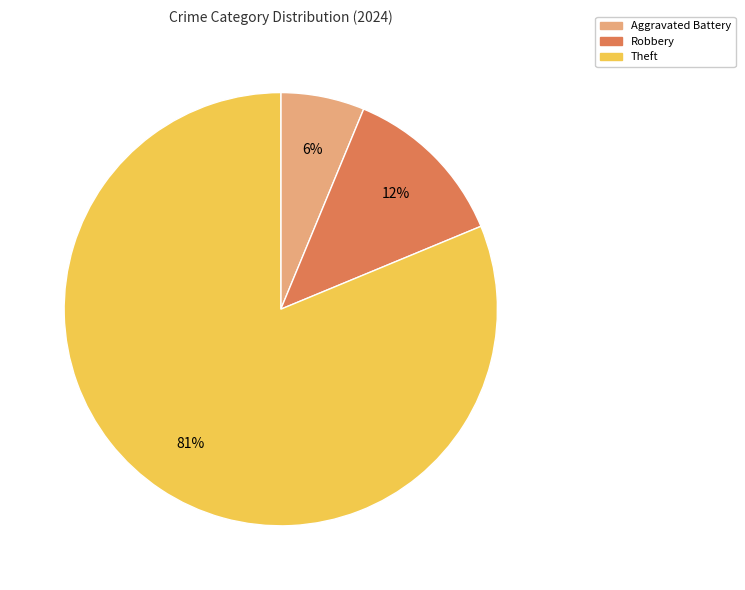

To the nearest percent, what is the average slice percentage?

33%